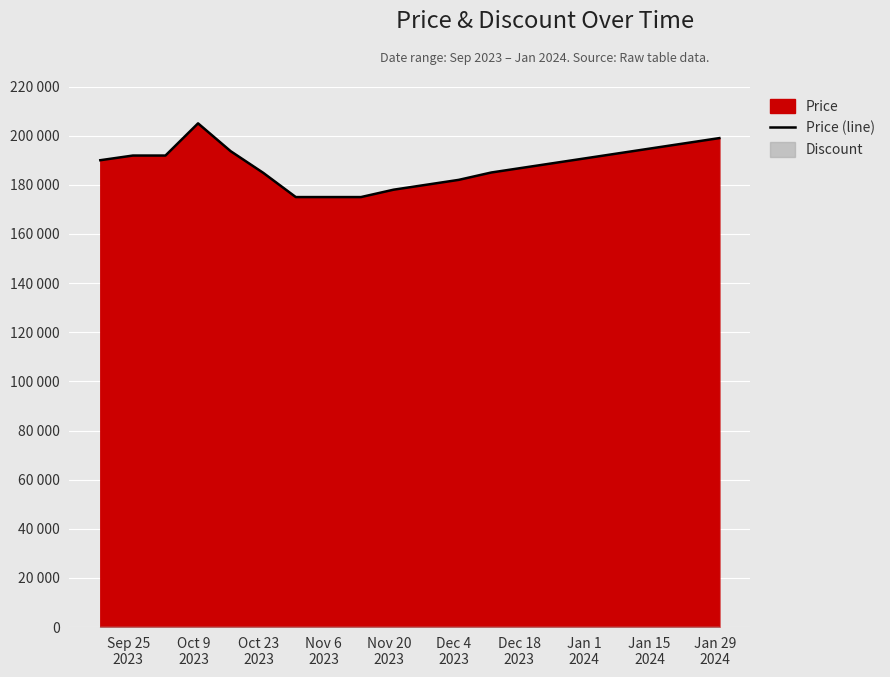

What is the smallest value displayed?

175000